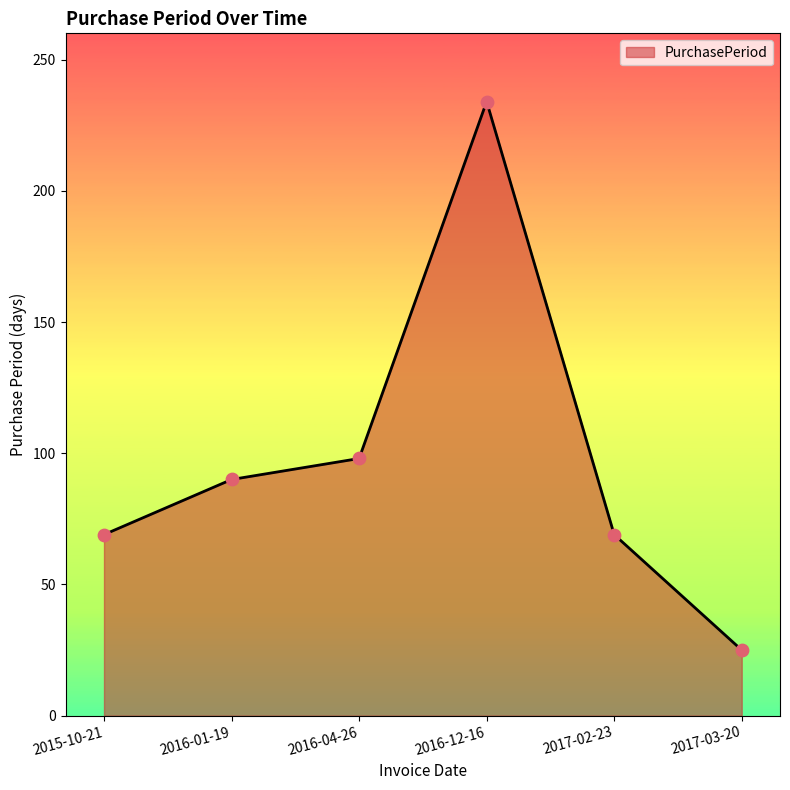

Approximately how many times larger is the value at 2016-12-16 compared to 2017-02-23?

3.4